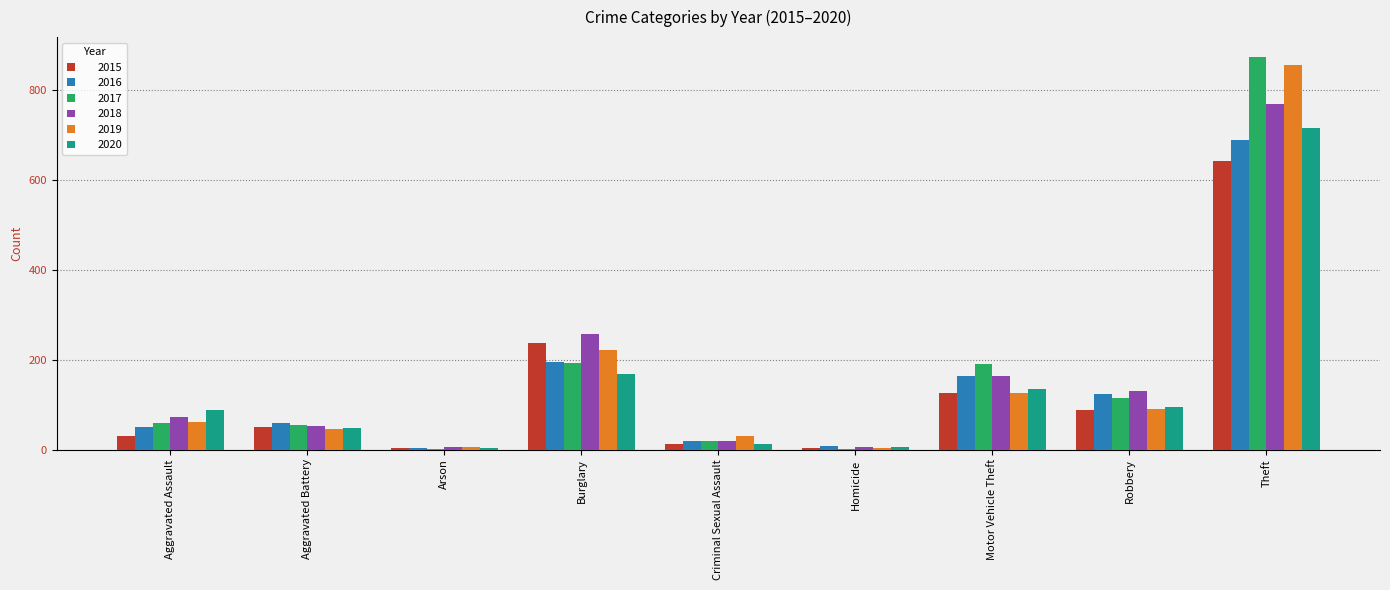

Between Burglary and Robbery, which series saw the biggest shift?

2015